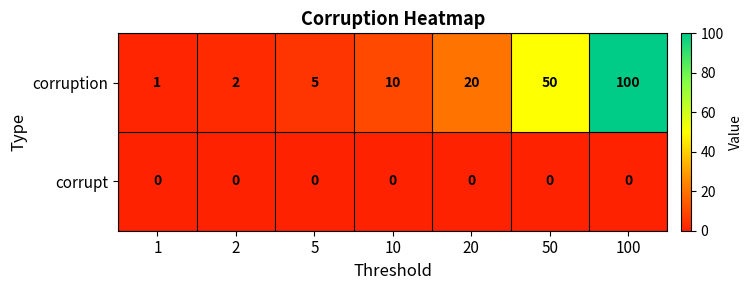

At which category is the sum across all series the highest?

100